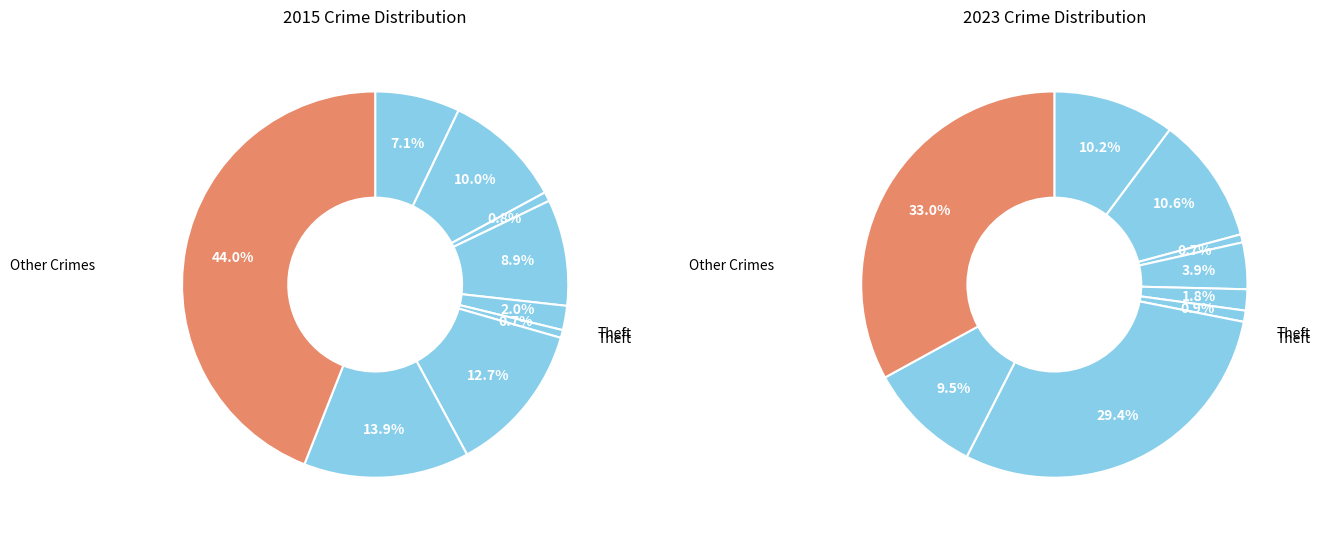

What percentage is the Robbery slice, to the nearest percent?

10%